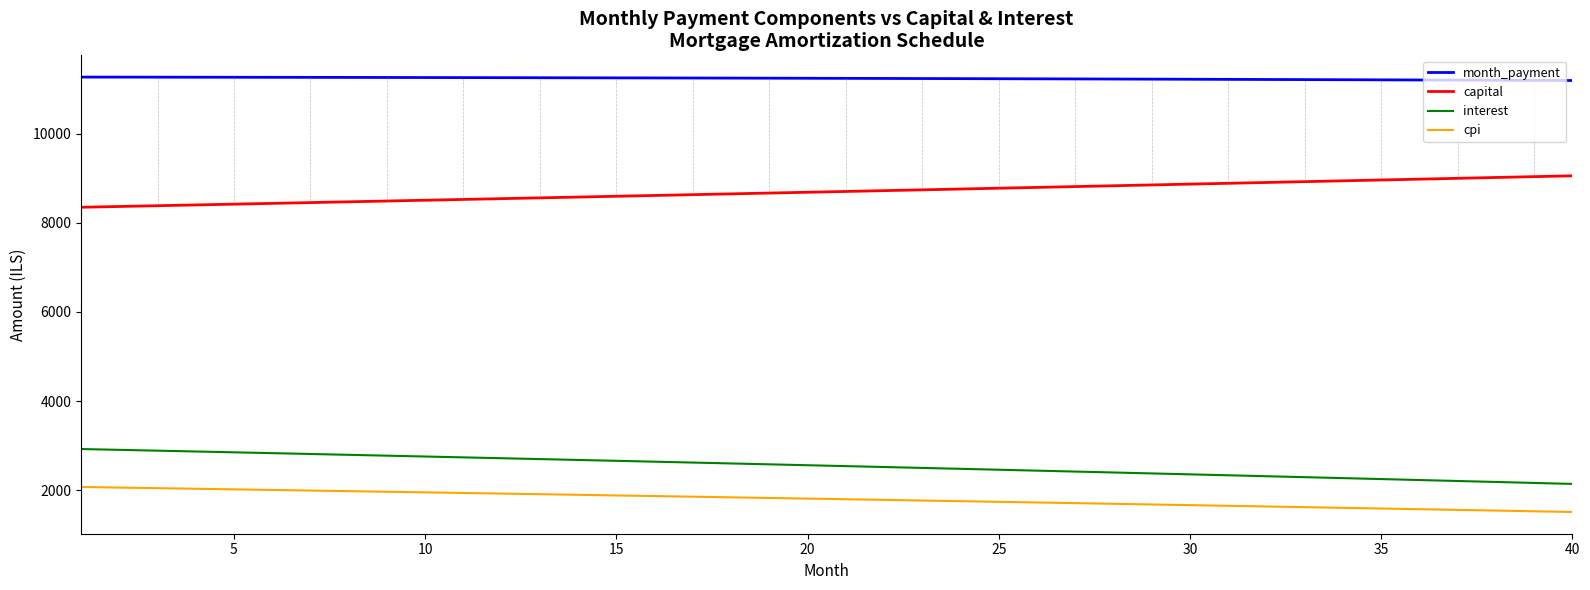

What is the minimum value for month_payment?

11196.4